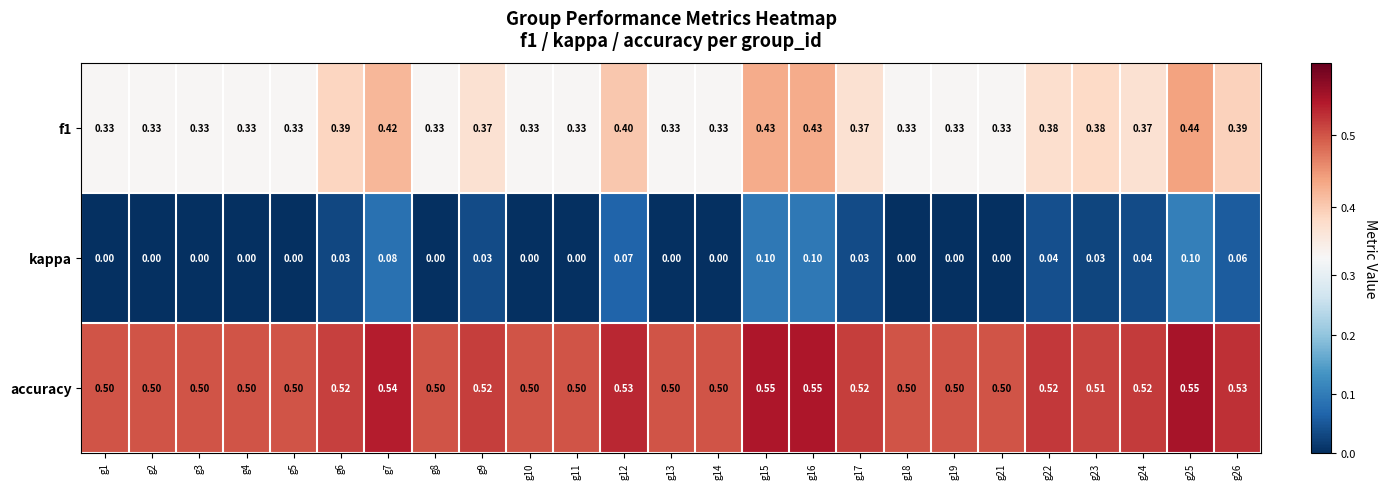

Is the value of accuracy at g7 greater than the value of kappa at g2?

Yes